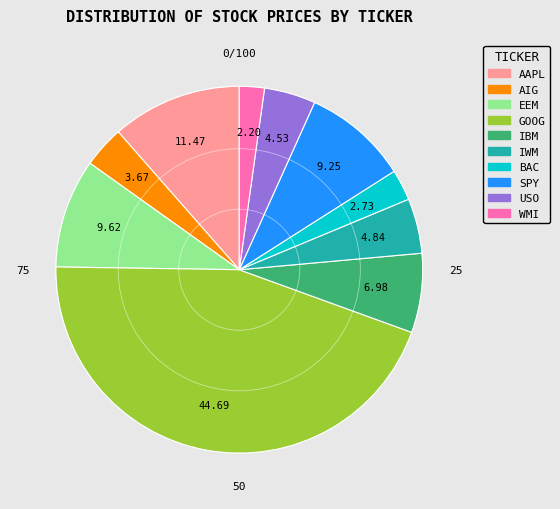

The EEM slice represents 10% of the pie. True or false?

True